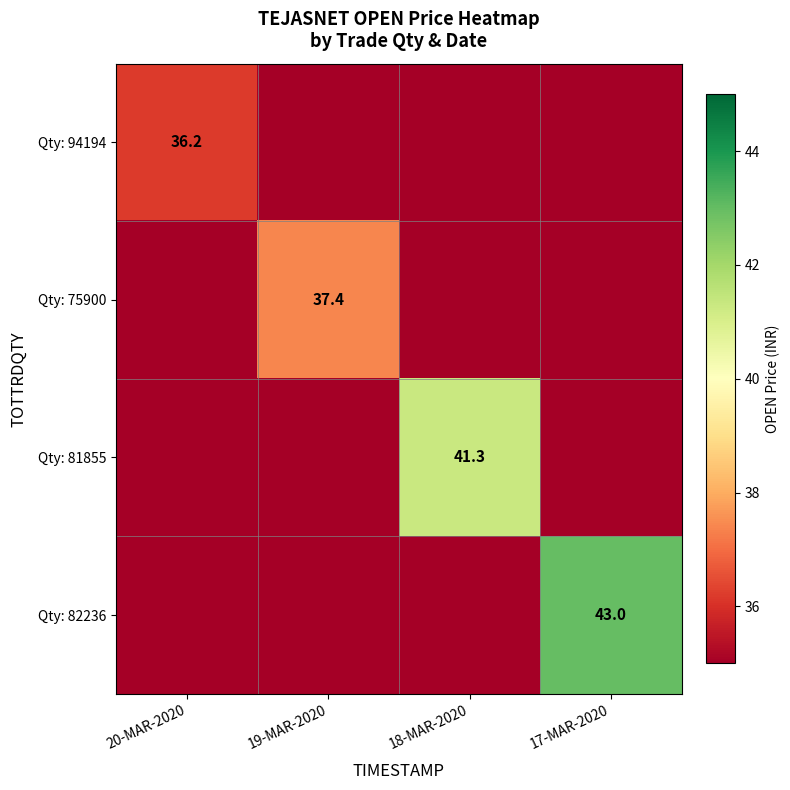

The value of Qty: 75900 at 19-MAR-2020 is 8.0. True or false?

False